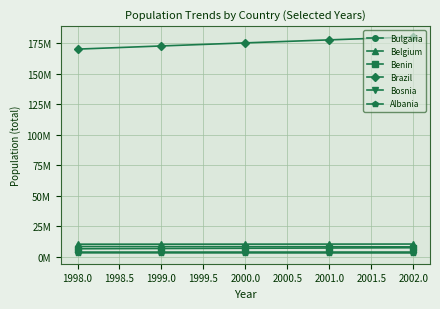

Is this an area chart (filled region under the line)?

No